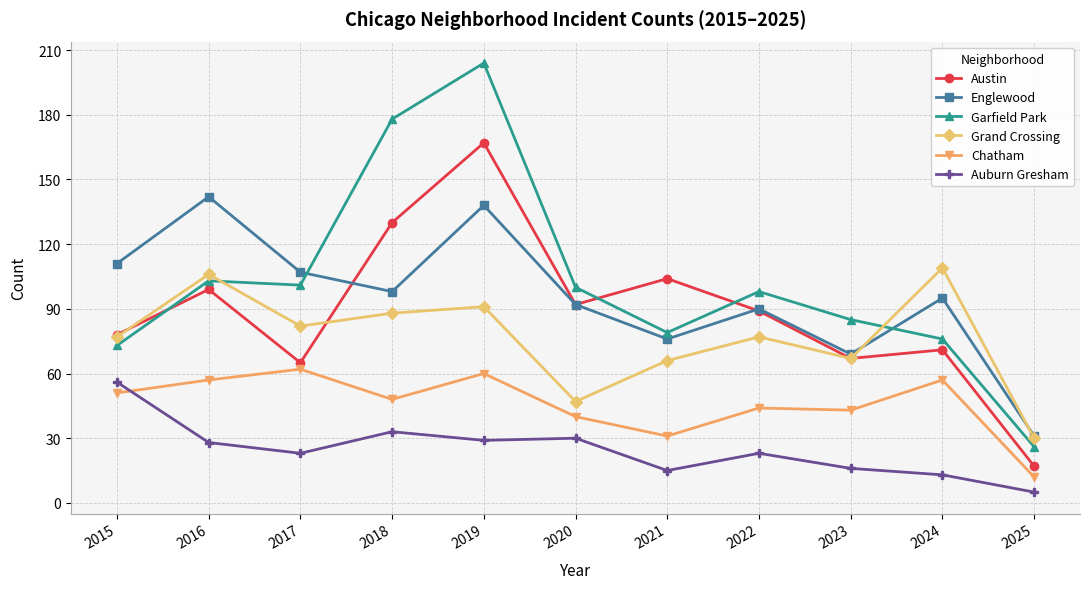

Which series has the largest range (max minus min)?

Garfield Park